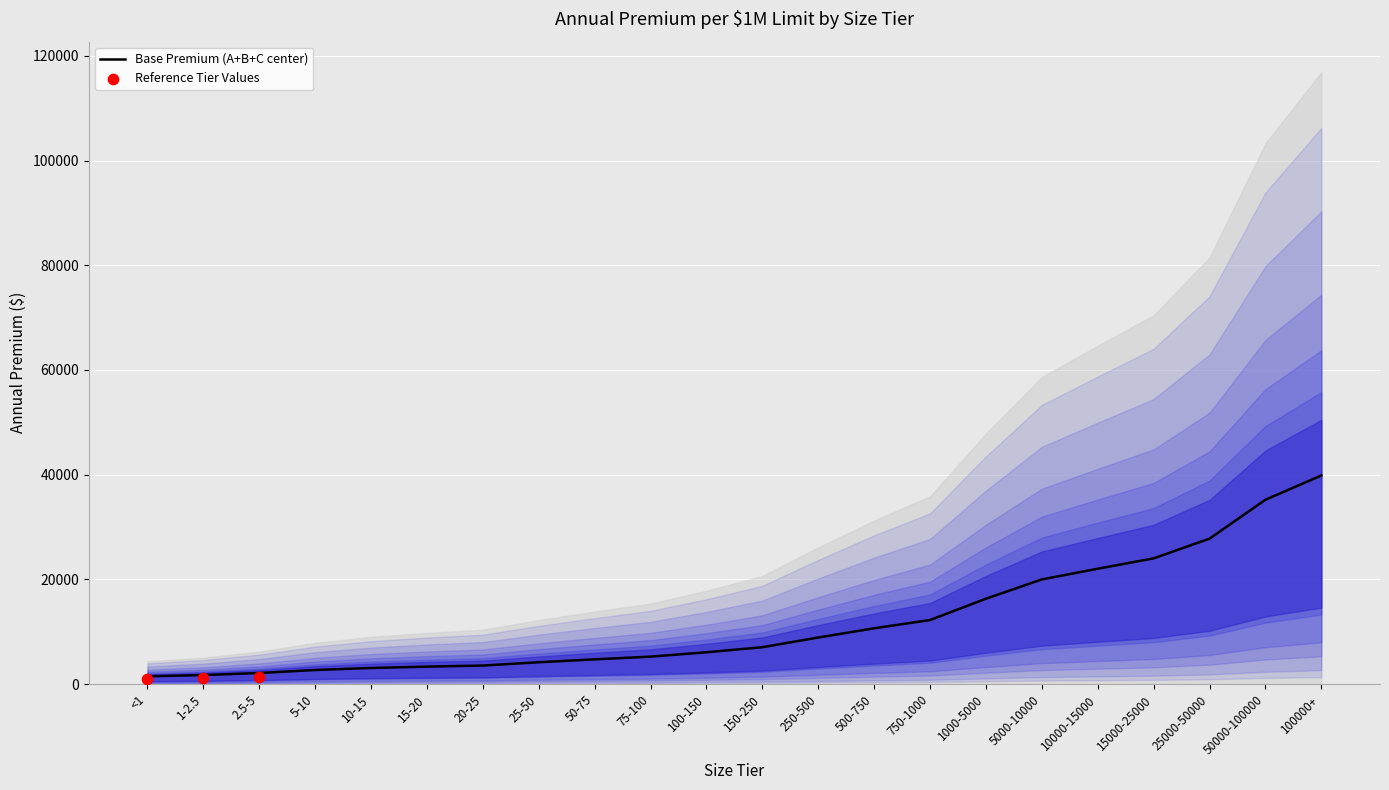

The value of Base Premium (A+B+C center) at 10000-15000 is 22034.0. True or false?

True